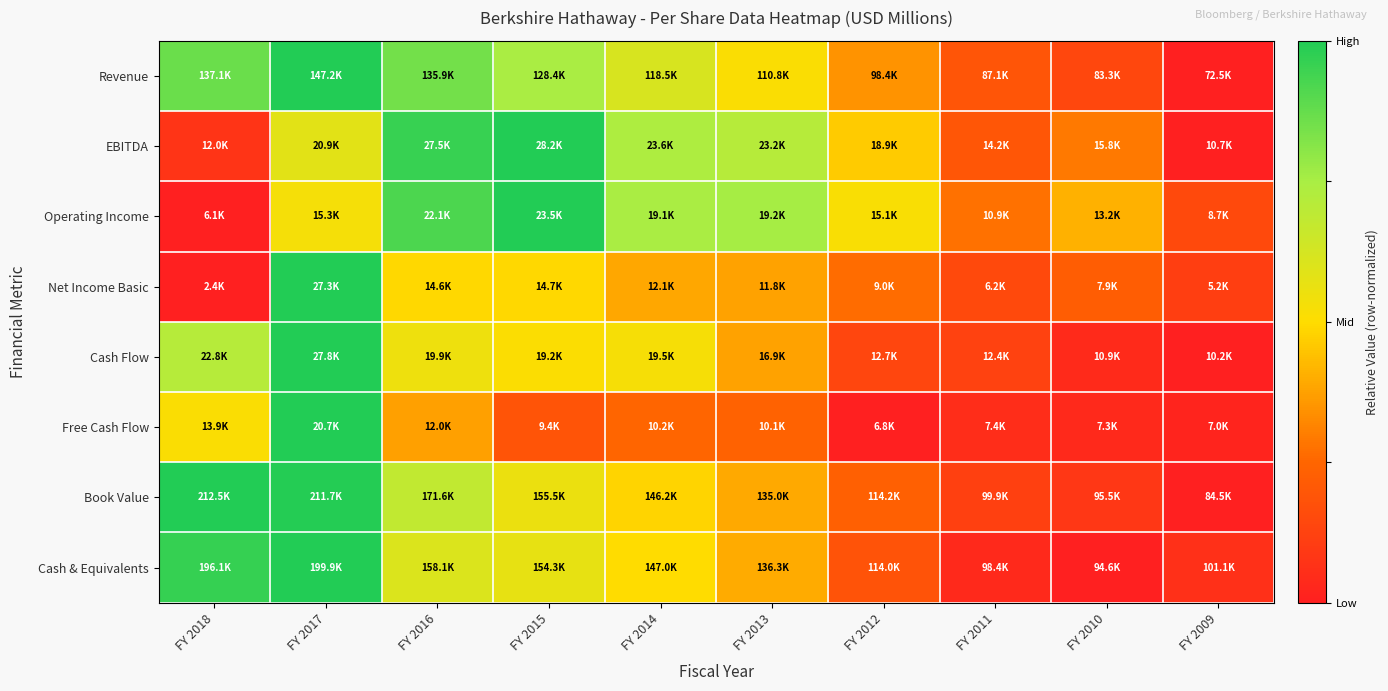

At which category is the sum across all series the highest?

FY 2017